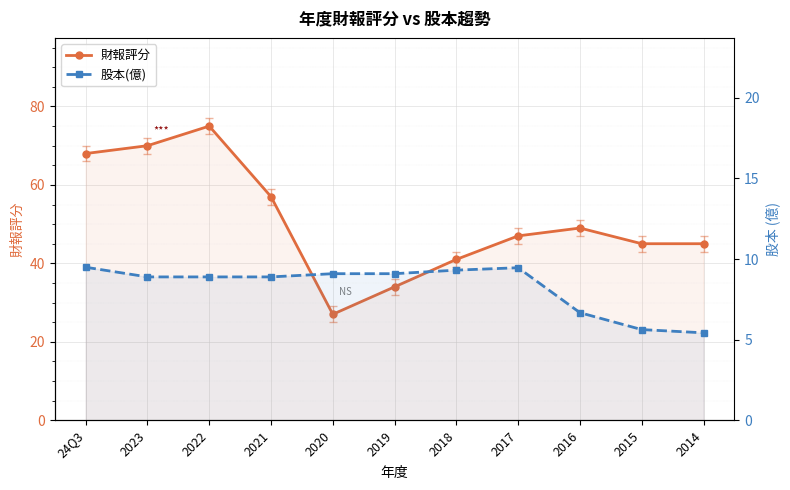

What is the label of the 9th point from the right?

2022